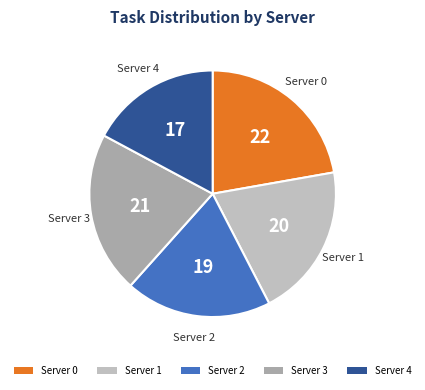

Do Server 2 and Server 4 together represent more than half of the pie?

No